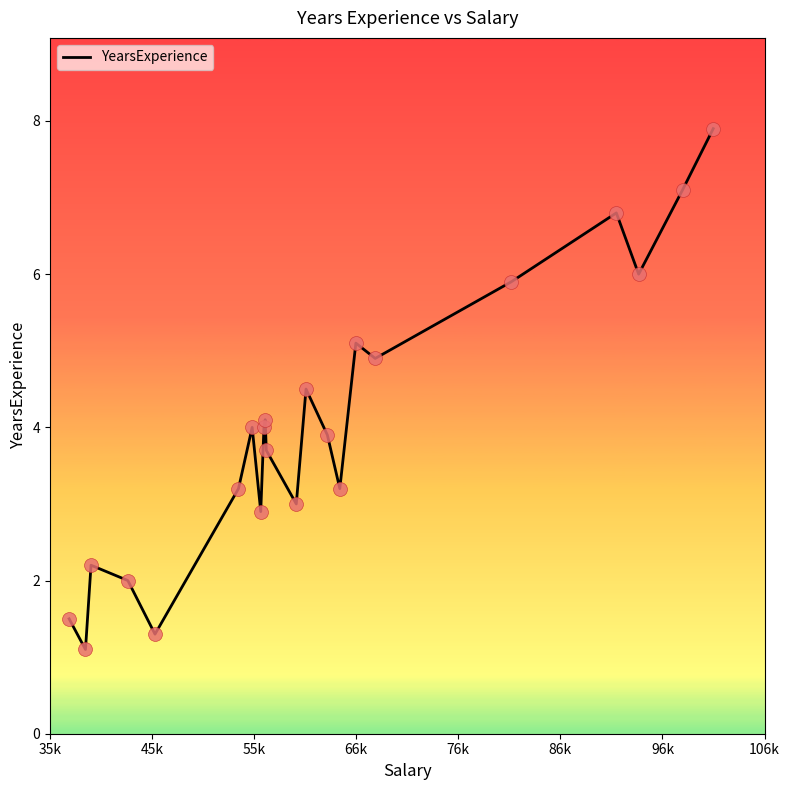

What is the difference between the maximum and minimum values?

6.8